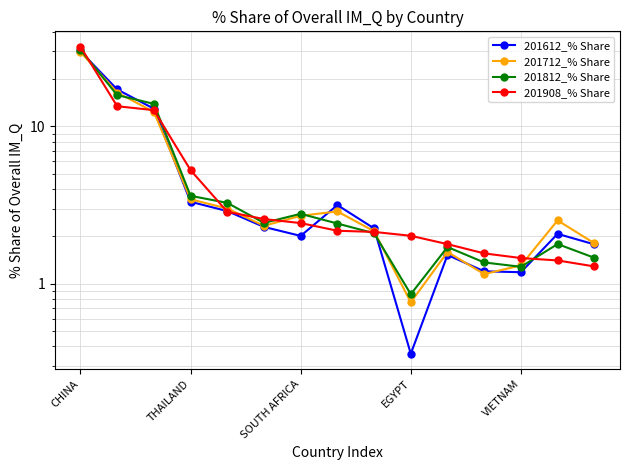

Which category has the highest value across all series?

CHINA